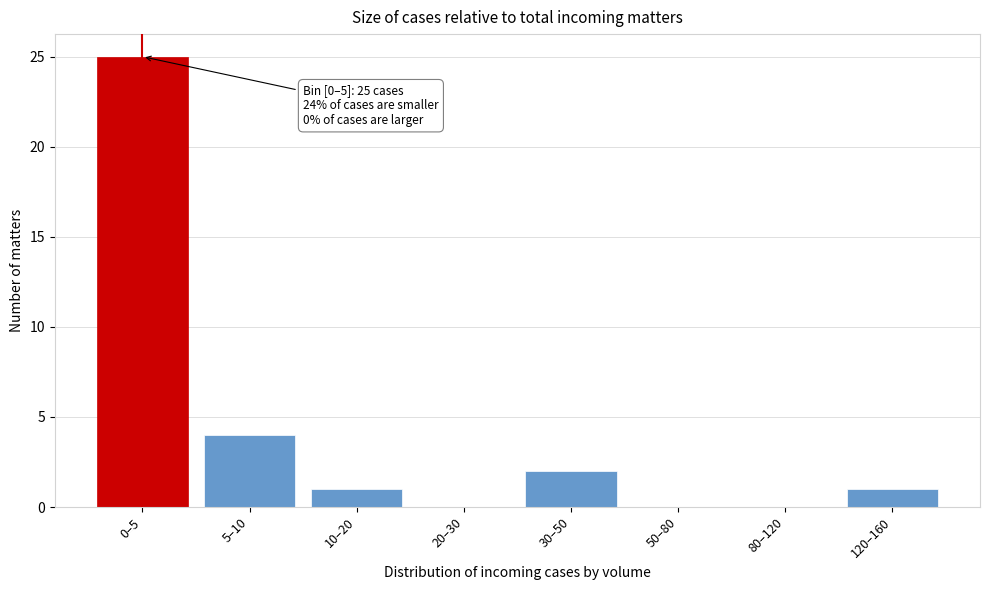

Reading left to right, list all the values displayed in this chart.

0–5=25	5–10=4	10–20=1	20–30=0	30–50=2	50–80=0	80–120=0	120–160=1